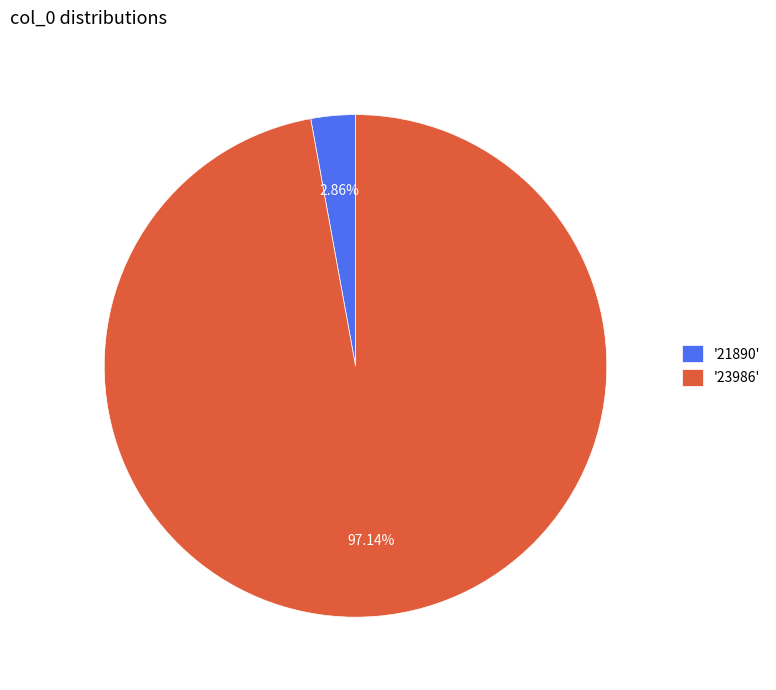

To the nearest percent, what is the average slice percentage?

50%